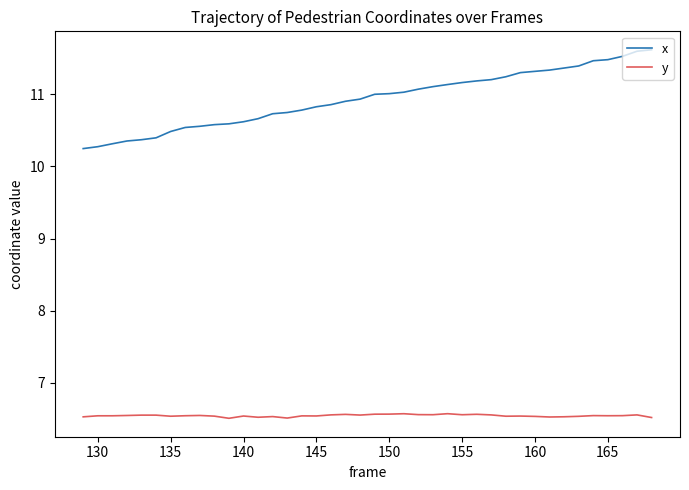

True or false: y and x cross at least once.

False